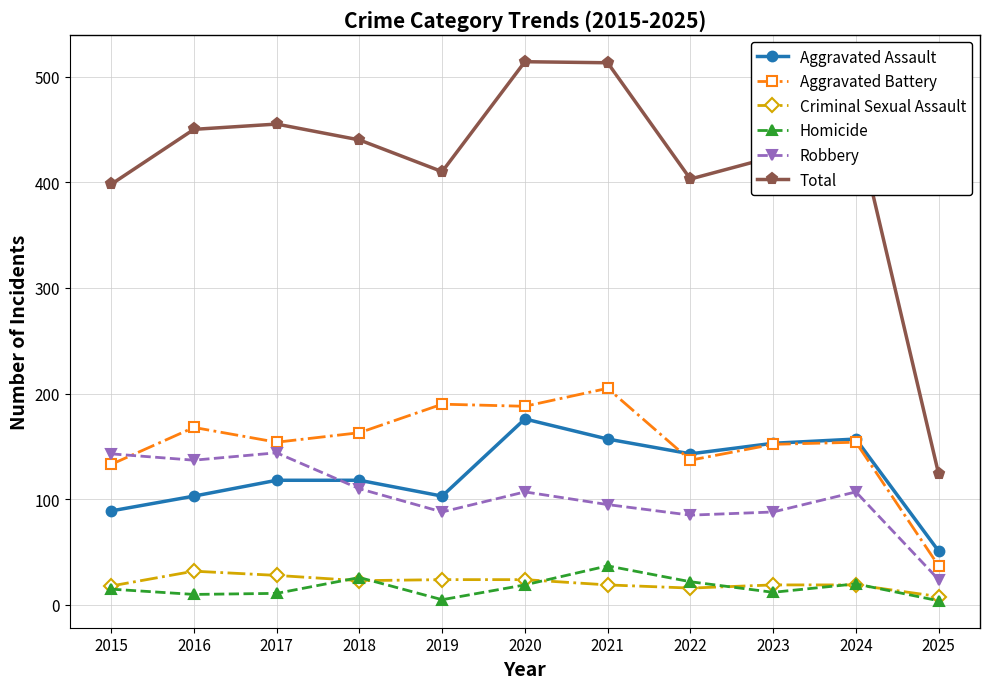

What is the difference between the highest and lowest values at 2020?

495